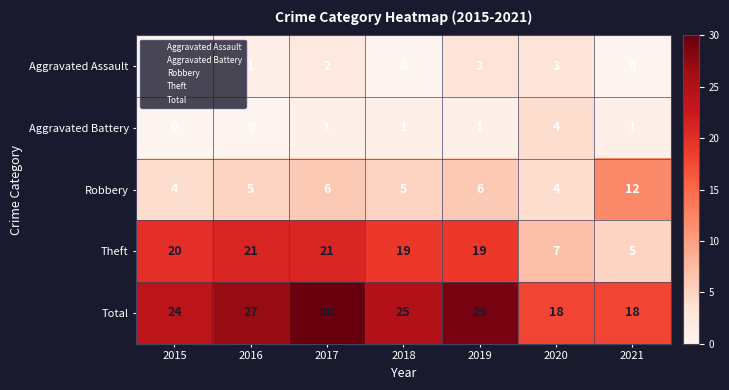

At which category does the chart reach its peak across all series?

2017